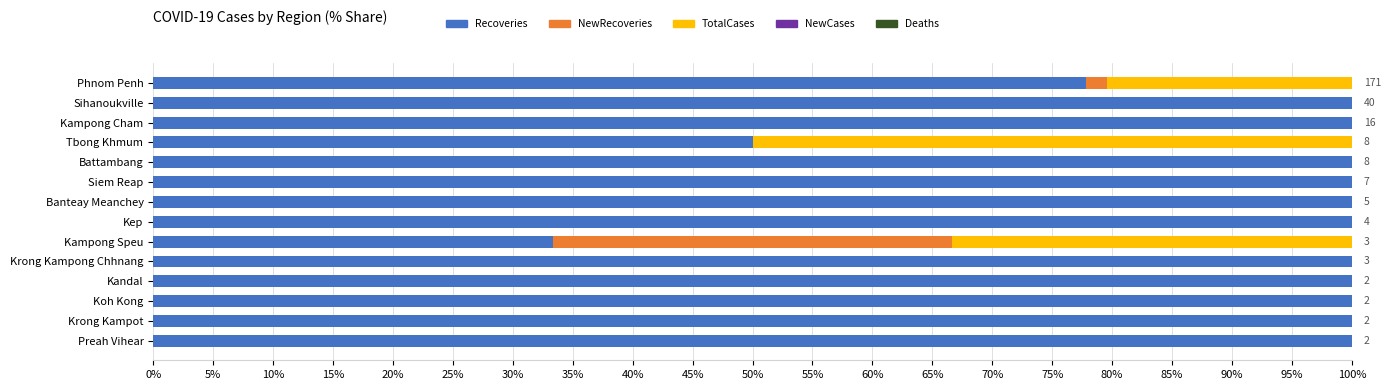

What is the total value across all series at Tbong Khmum?

100.0